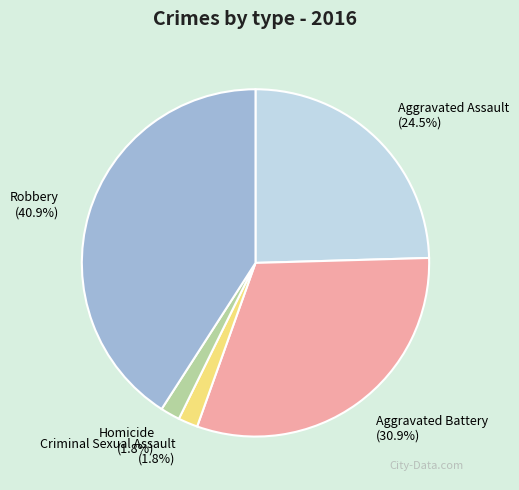

Count the number of slices in the pie.

5